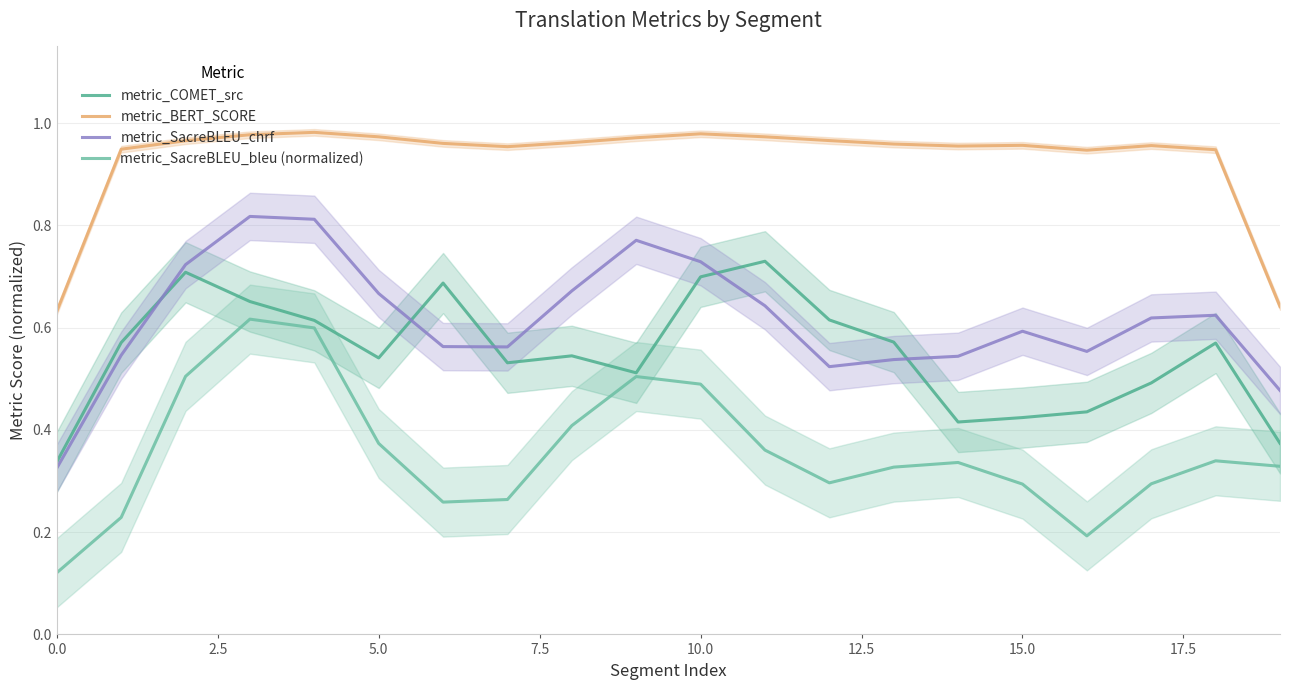

Reading right to left, what are all the values shown in this chart?

metric_COMET_src: 0.4	0.6	0.5	0.4	0.4	0.4	0.6	0.6	0.7	0.7	0.5	0.5	0.5	0.7	0.5	0.6	0.7	0.7	0.6	0.3
metric_BERT_SCORE: 0.6	0.9	1.0	0.9	1.0	1.0	1.0	1.0	1.0	1.0	1.0	1.0	1.0	1.0	1.0	1.0	1.0	1.0	0.9	0.6
metric_SacreBLEU_chrf: 0.5	0.6	0.6	0.6	0.6	0.5	0.5	0.5	0.6	0.7	0.8	0.7	0.6	0.6	0.7	0.8	0.8	0.7	0.5	0.3
metric_SacreBLEU_bleu (normalized): 0.3	0.3	0.3	0.2	0.3	0.3	0.3	0.3	0.4	0.5	0.5	0.4	0.3	0.3	0.4	0.6	0.6	0.5	0.2	0.1